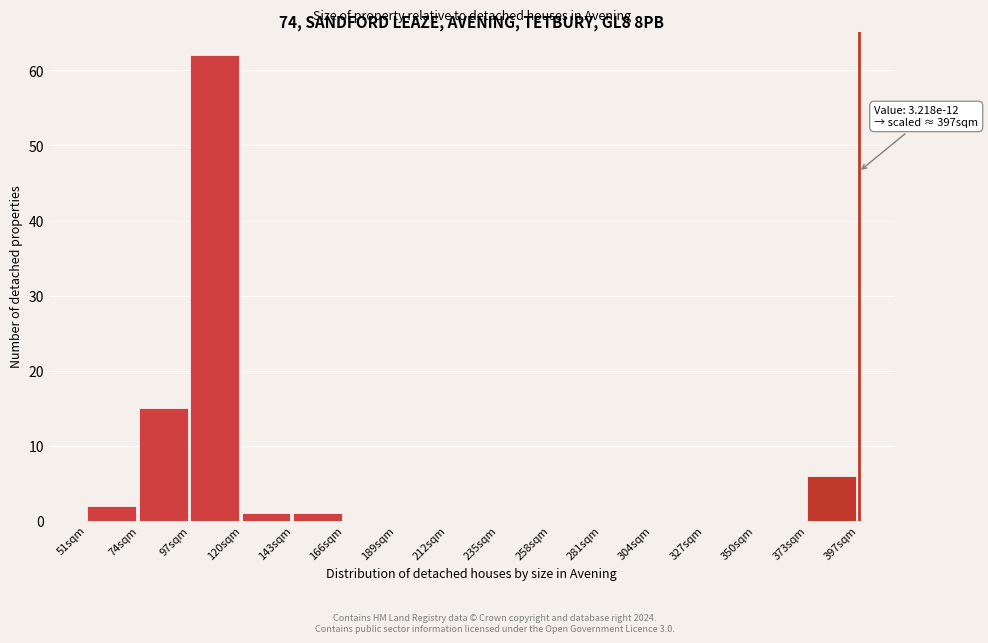

Which range on the x-axis has the tallest bar?

95 to 120